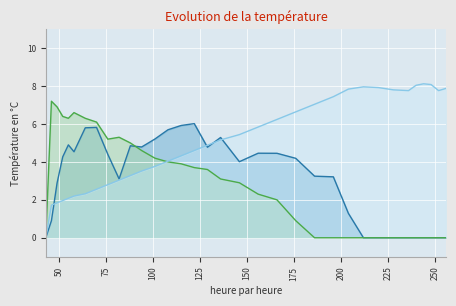

What is the difference between the second highest and second lowest values in the col_5_line series?

5.9